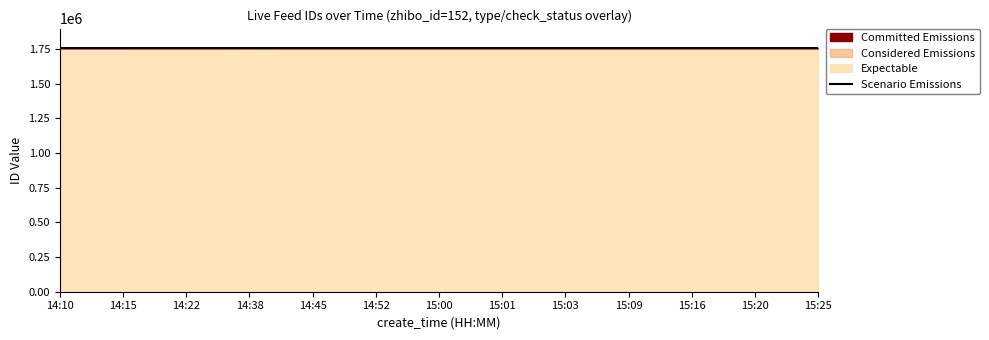

What is the minimum value shown in the chart?

1755354